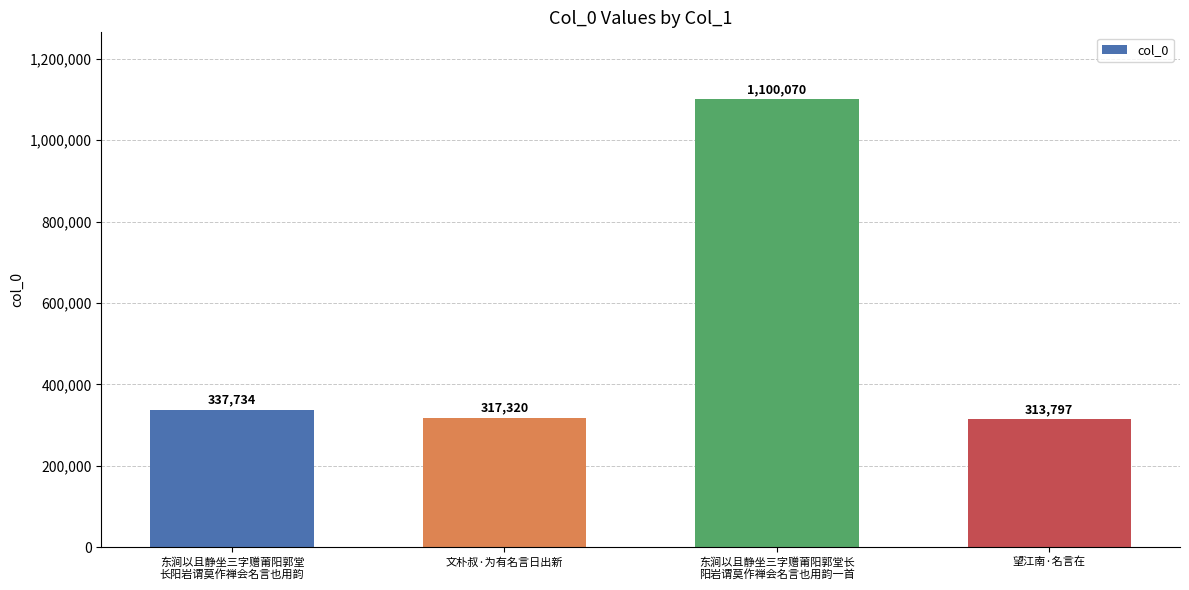

Reading left to right, extract all data points from this chart.

东涧以且静坐三字赠莆阳郭堂
长阳岩谓莫作禅会名言也用韵=337734	文朴叔·为有名言日出新=317320	东涧以且静坐三字赠莆阳郭堂长
阳岩谓莫作禅会名言也用韵一首=1100070	望江南·名言在=313797